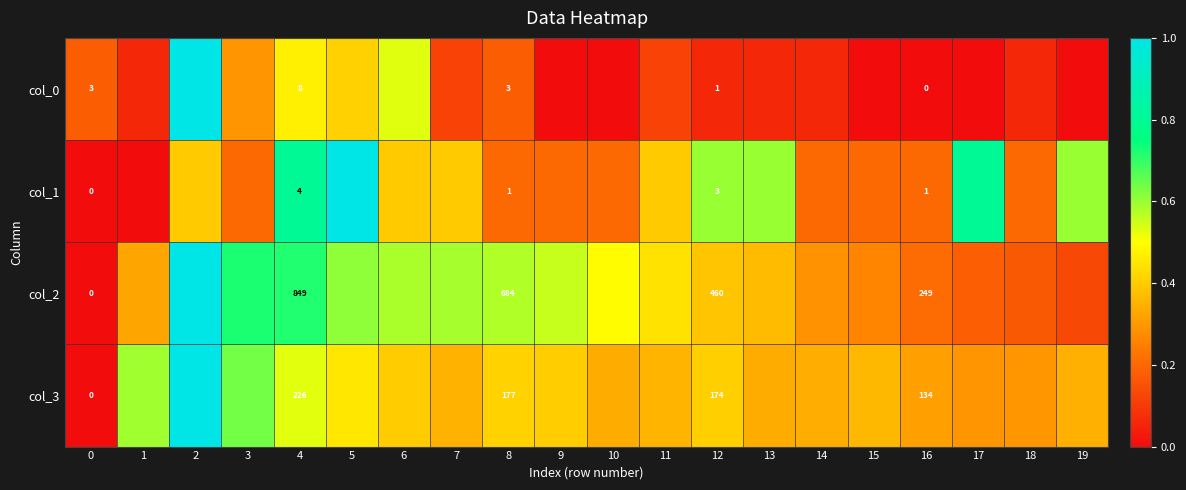

Which has a higher value, 5 or 9?

5